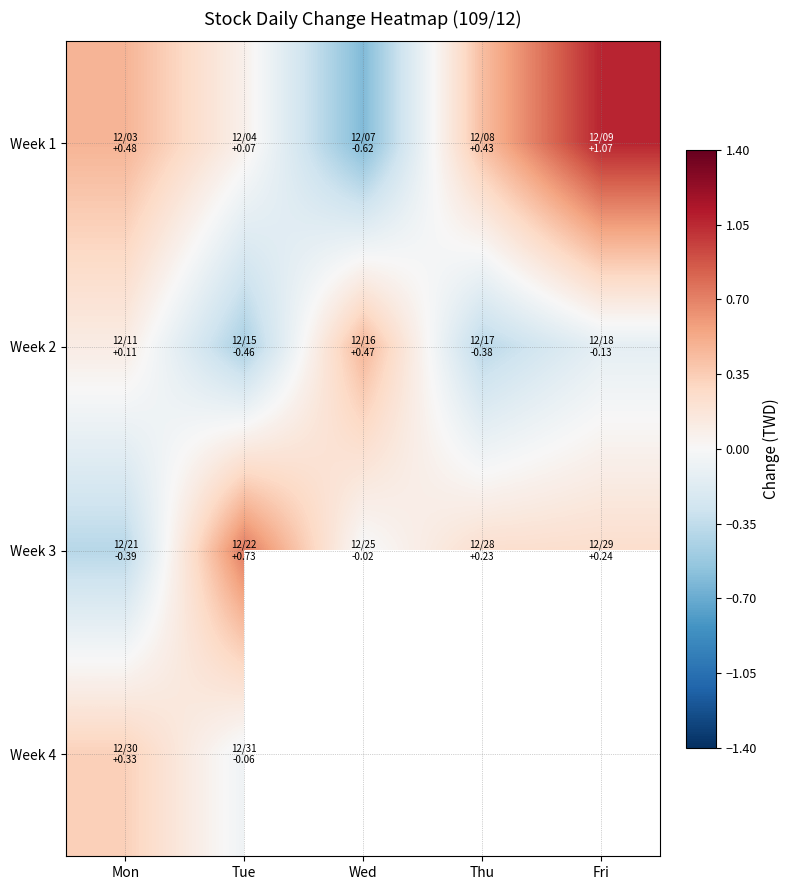

What is the greatest value displayed?

1.1